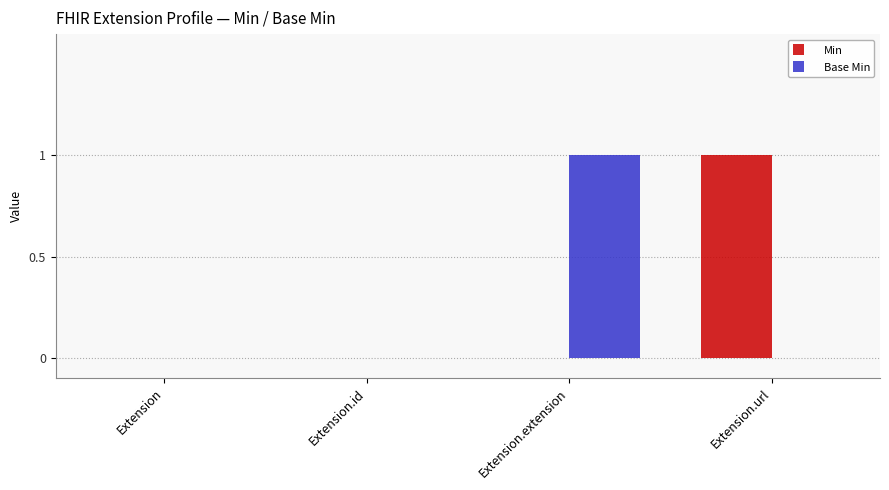

Between Extension and Extension.extension, which series saw the biggest shift?

Base Min